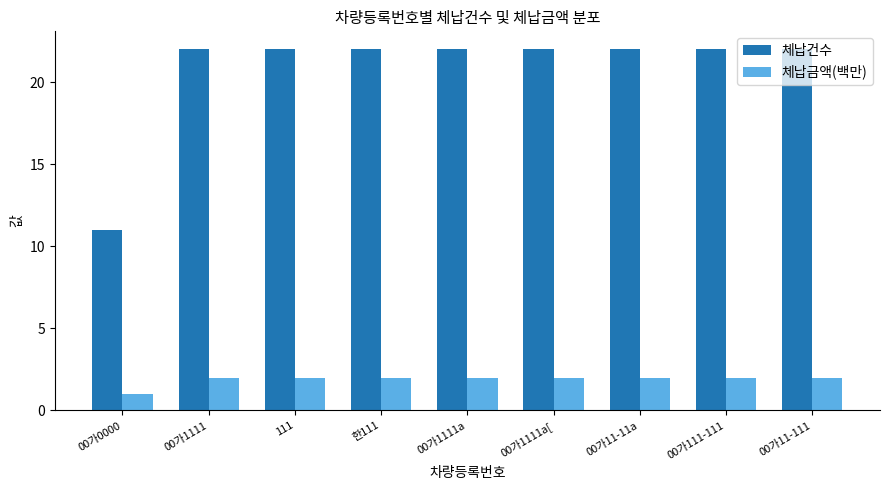

Which series has the largest total across all categories?

체납건수